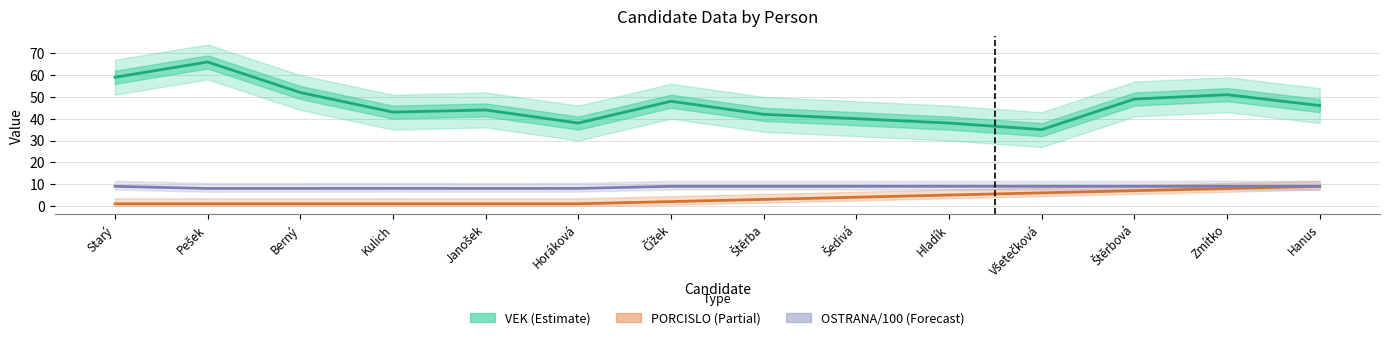

Reading left to right, what are all the values shown in this chart?

VEK (Estimate): 59.0	66.0	52.0	43.0	44.0	38.0	48.0	42.0	40.0	38.0	35.0	49.0	51.0	46.0
PORCISLO (Partial): 1.0	1.0	1.0	1.0	1.0	1.0	2.0	3.0	4.0	5.0	6.0	7.0	8.0	9.0
OSTRANA/100 (Forecast): 9.0	8.0	8.0	8.1	8.0	8.0	9.0	9.0	9.0	9.0	9.0	9.0	9.0	9.0